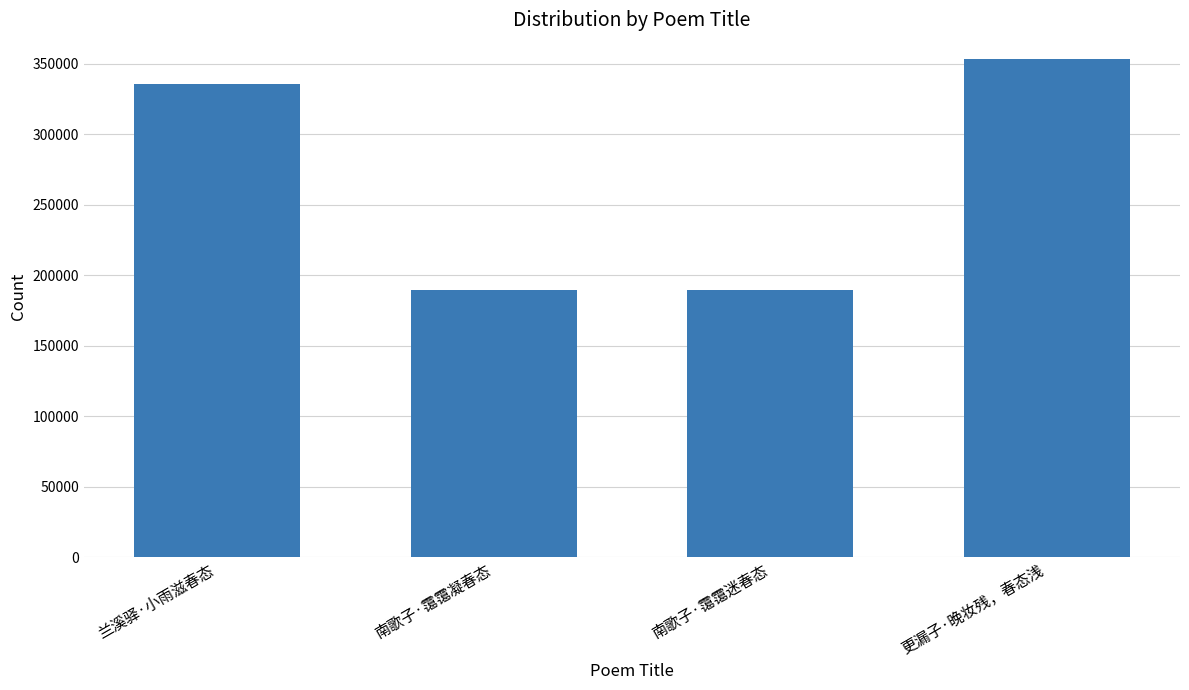

What is the minimum value shown in the chart?

189629